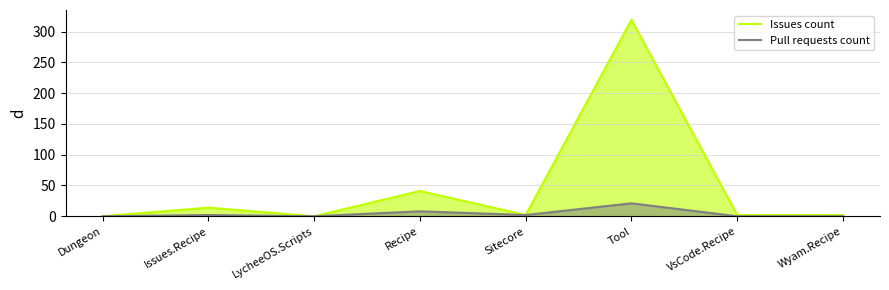

Between LycheeOS.Scripts and Dungeon, which is larger?

LycheeOS.Scripts